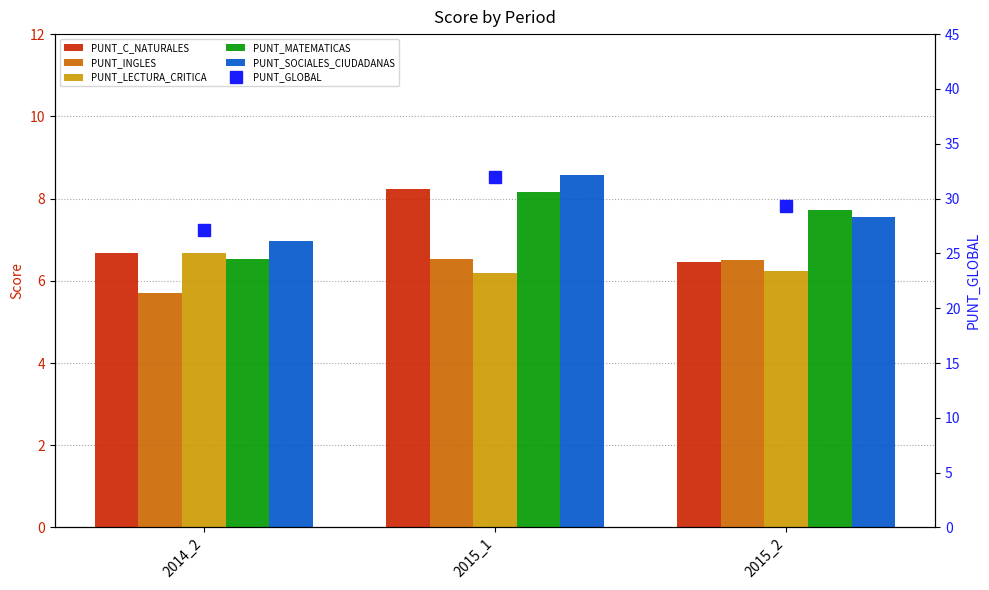

Which series has the widest spread of values?

PUNT_GLOBAL